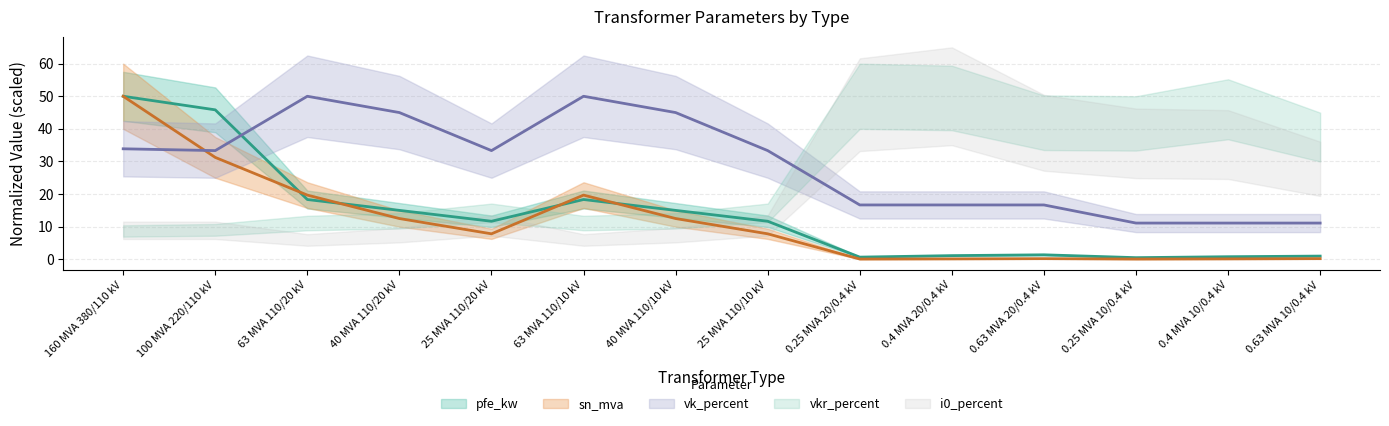

Reading left to right, extract all data points from this chart.

pfe_kw: 50.0	45.8	18.3	15.0	11.7	18.3	15.0	11.7	0.7	1.1	1.4	0.5	0.8	1.0
sn_mva: 50.0	31.2	19.7	12.5	7.8	19.7	12.5	7.8	0.1	0.1	0.2	0.1	0.1	0.2
vk_percent: 33.9	33.3	50.0	45.0	33.3	50.0	45.0	33.3	16.7	16.7	16.7	11.1	11.1	11.1